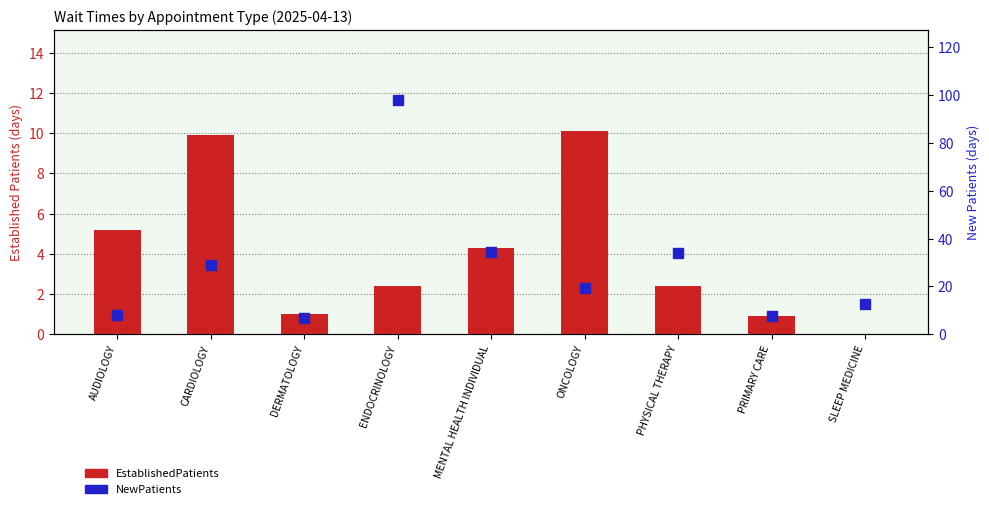

Between CARDIOLOGY and MENTAL HEALTH INDIVIDUAL, which series saw the biggest shift?

EstablishedPatients